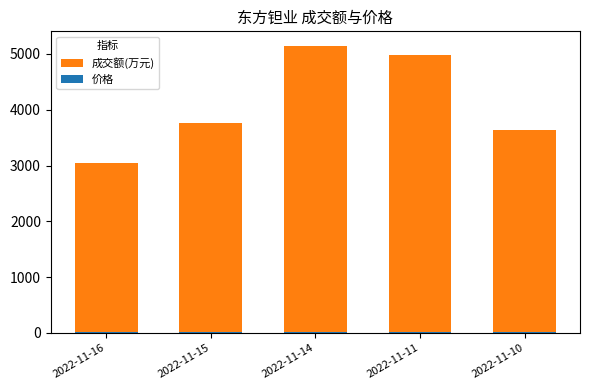

Is it true that 成交额(万元) equals 5148.0 at 2022-11-14?

True